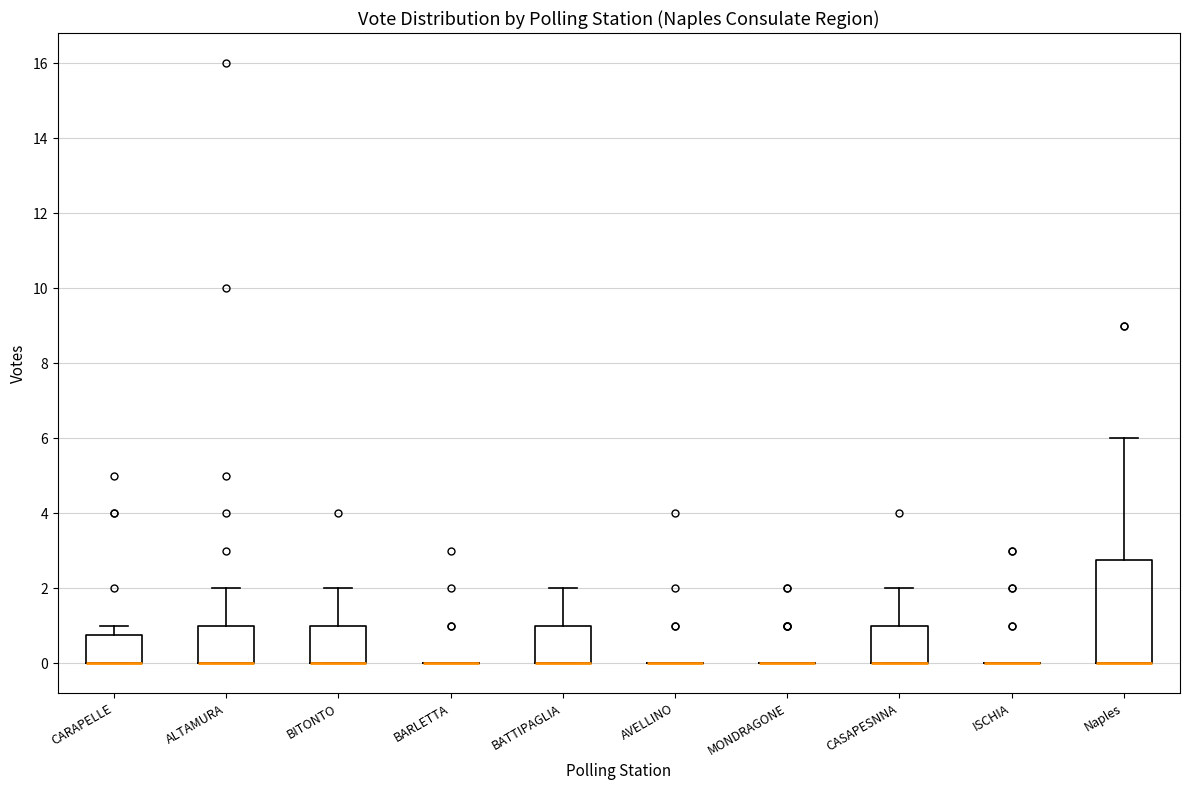

Comparing the boxes themselves (not the whiskers), which one is the tallest?

Naples